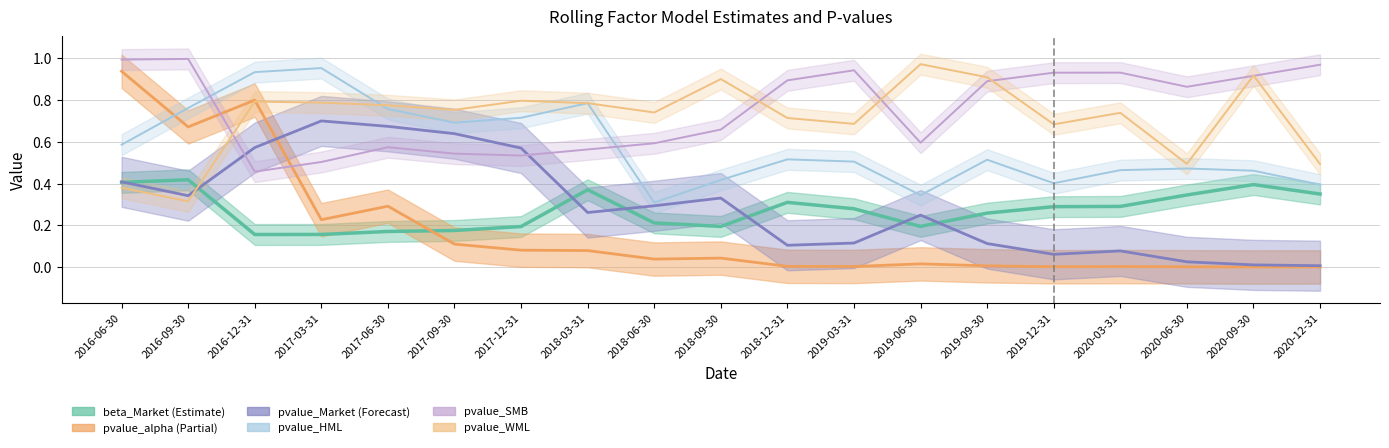

What is the label of the 16th point from the left?

2020-03-31